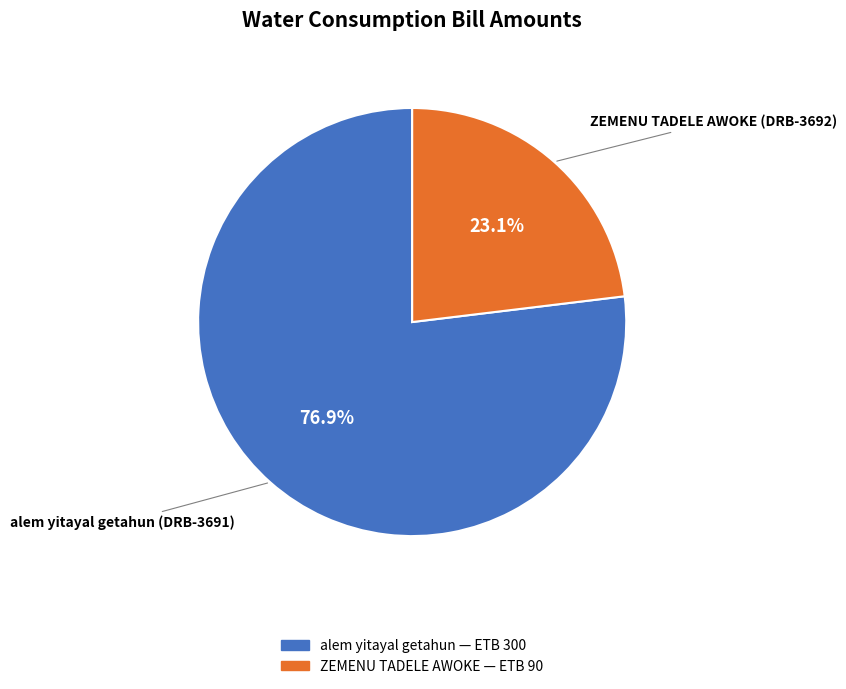

Count the number of slices in the pie.

2